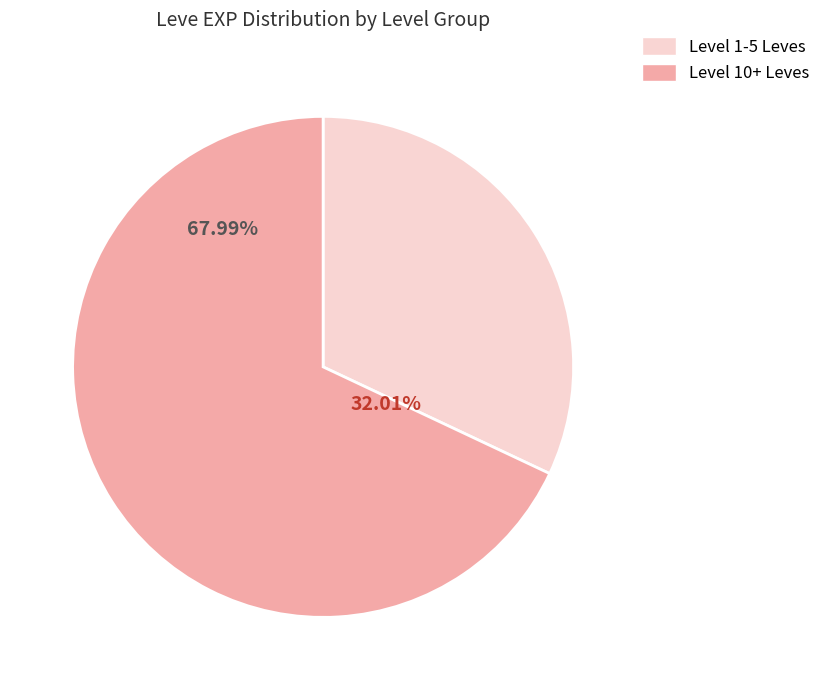

The Brass Gorget slice represents 7% of the pie. True or false?

False